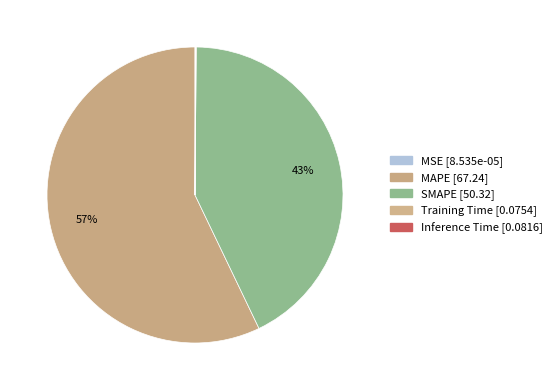

Is there any slice that represents more than half of the pie?

Yes